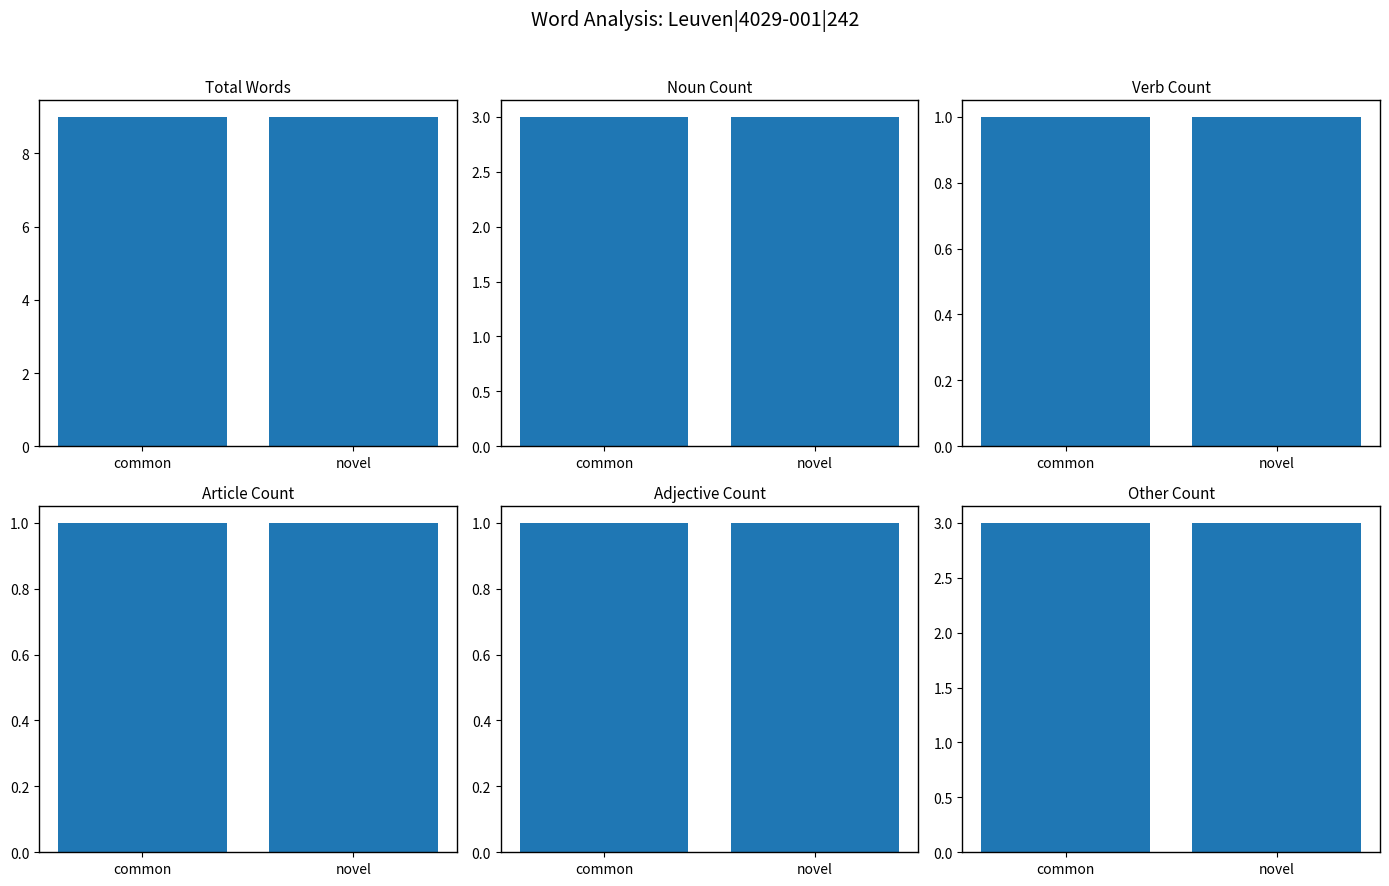

What is the label of the 1st bar from the left?

common